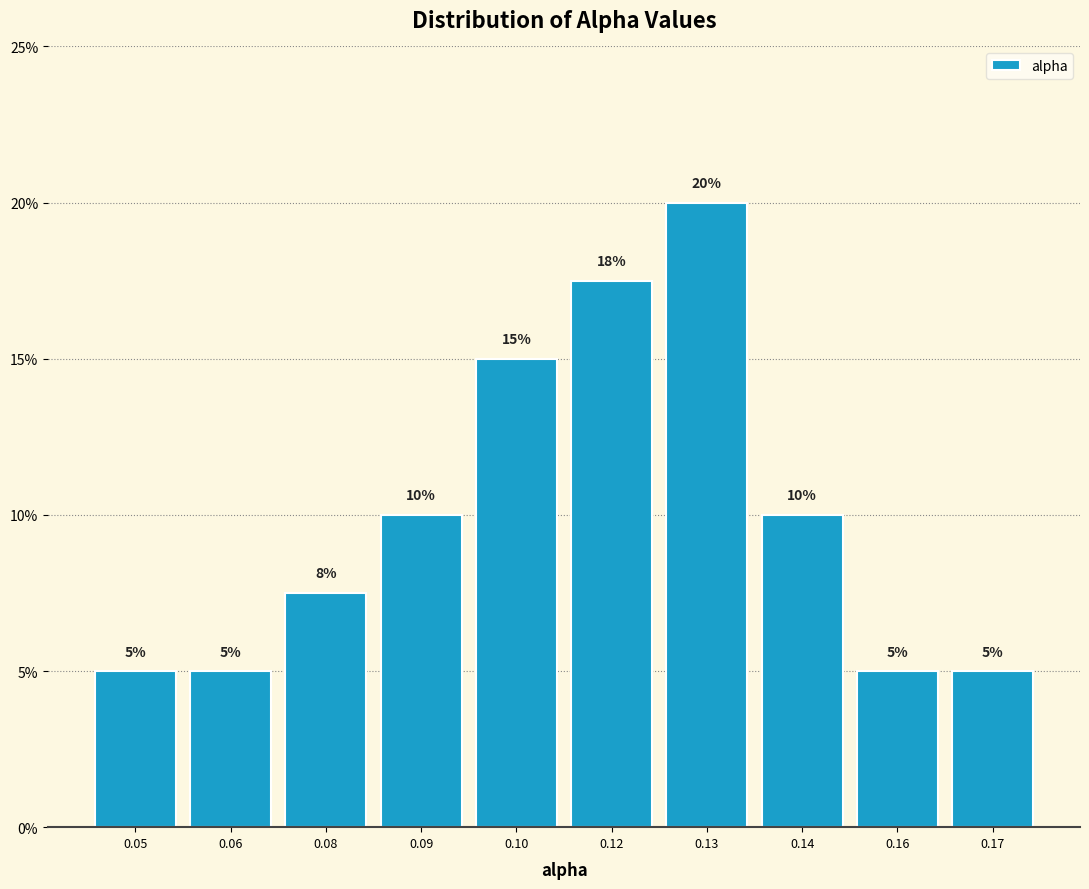

What is the value of the 9th bar from the left?

5.0